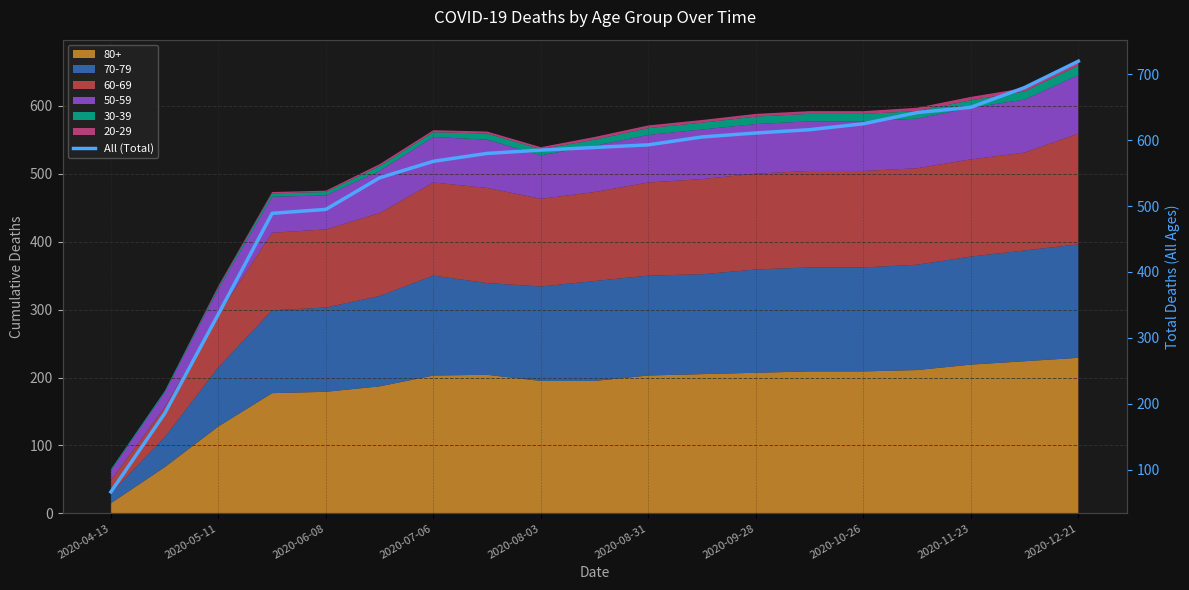

Which category has the lowest value across all series?

2020-04-13